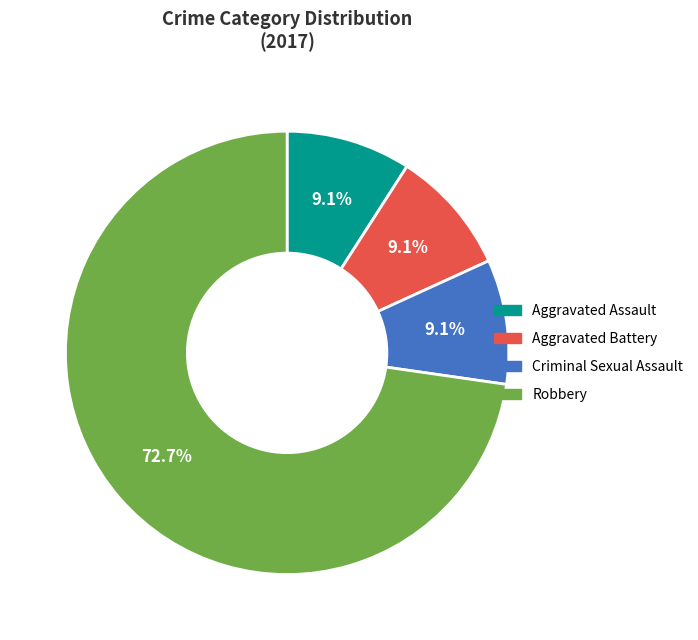

How many segments does this pie chart have?

4